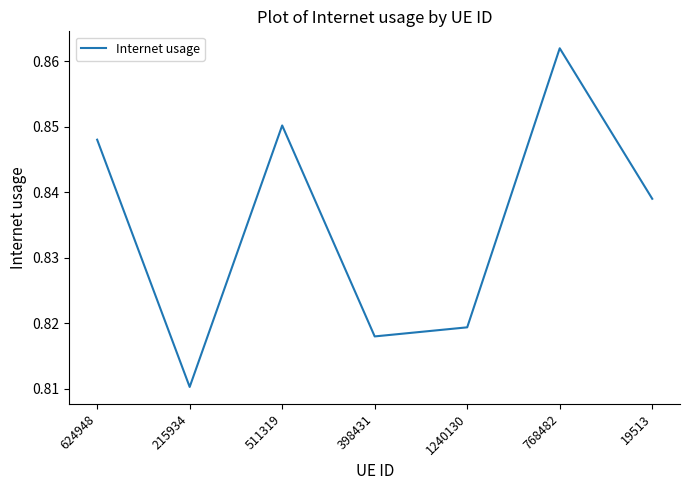

Where is the data nearest to the value 0?

215934